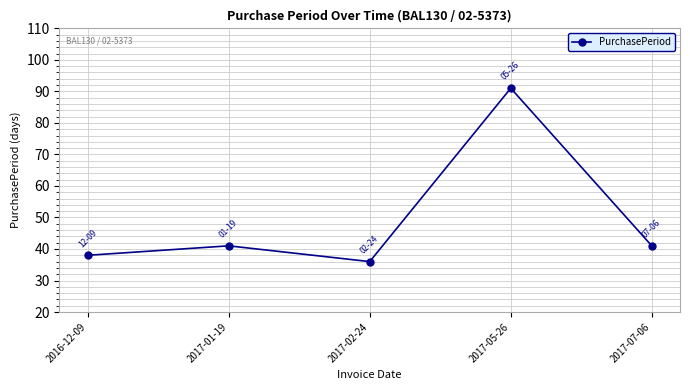

How many lines are shown in the chart?

1